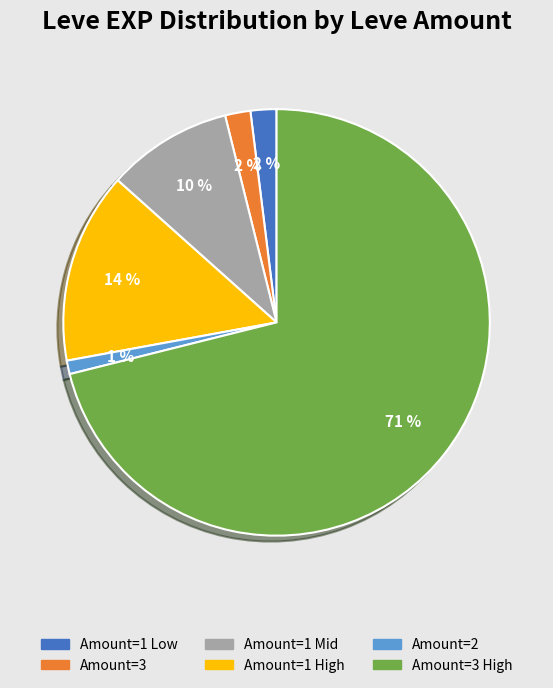

To the nearest percent, what is the difference between the largest and smallest slice percentages?

70%